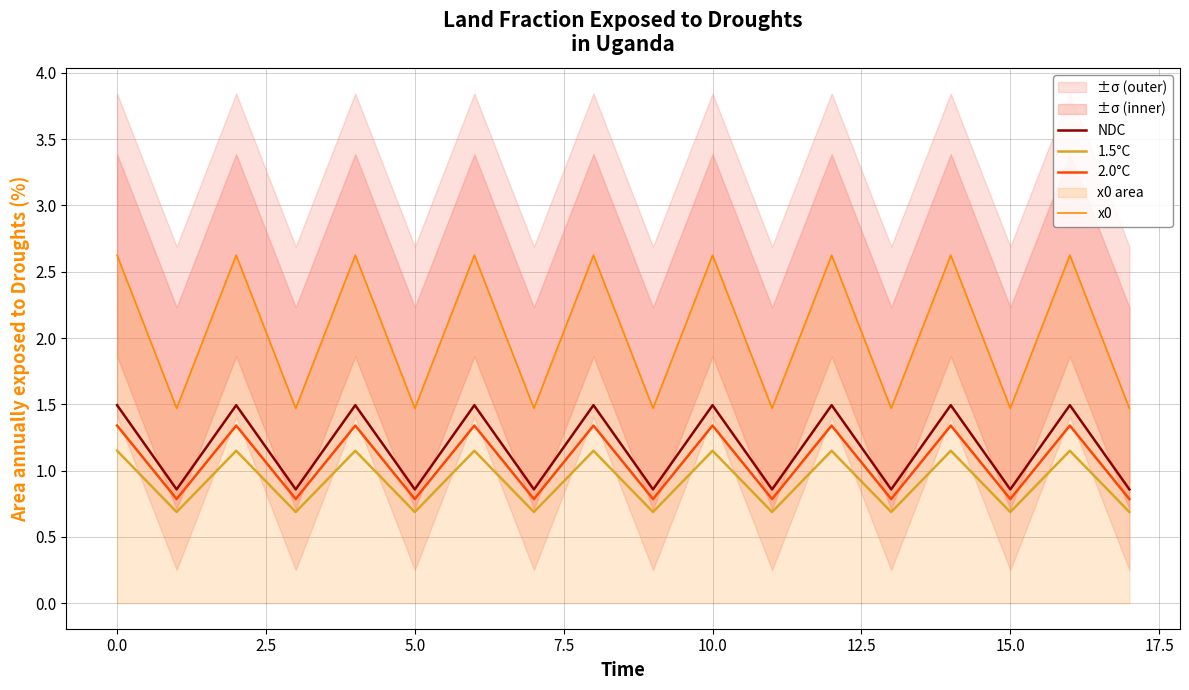

How many lines are shown in the chart?

4